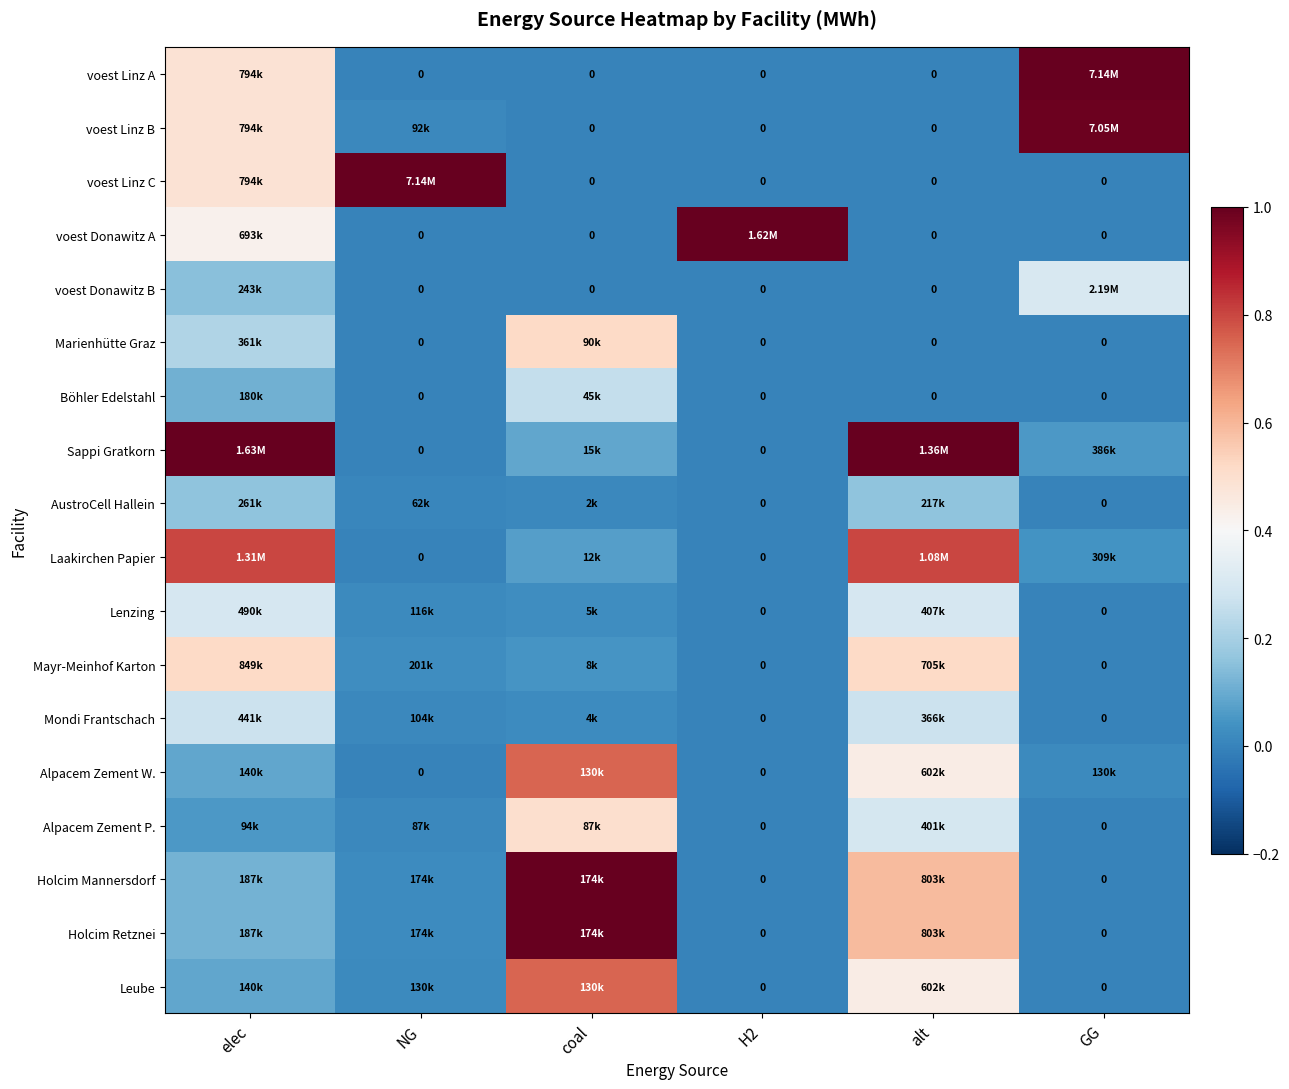

What is the difference between the maximum and second lowest values in the Lenzing series?

0.3